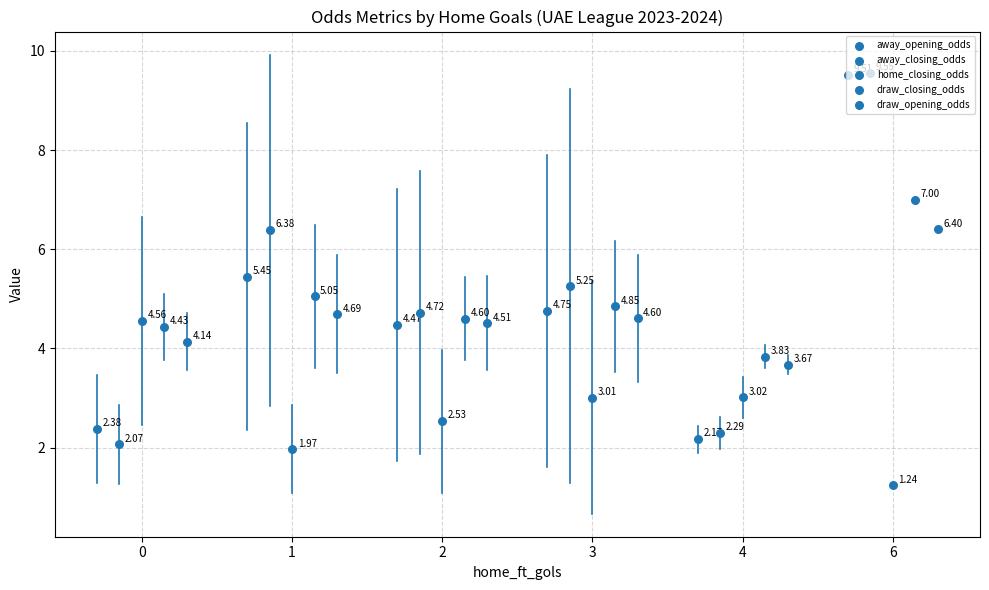

Which series reaches the minimum Y coordinate?

home_closing_odds